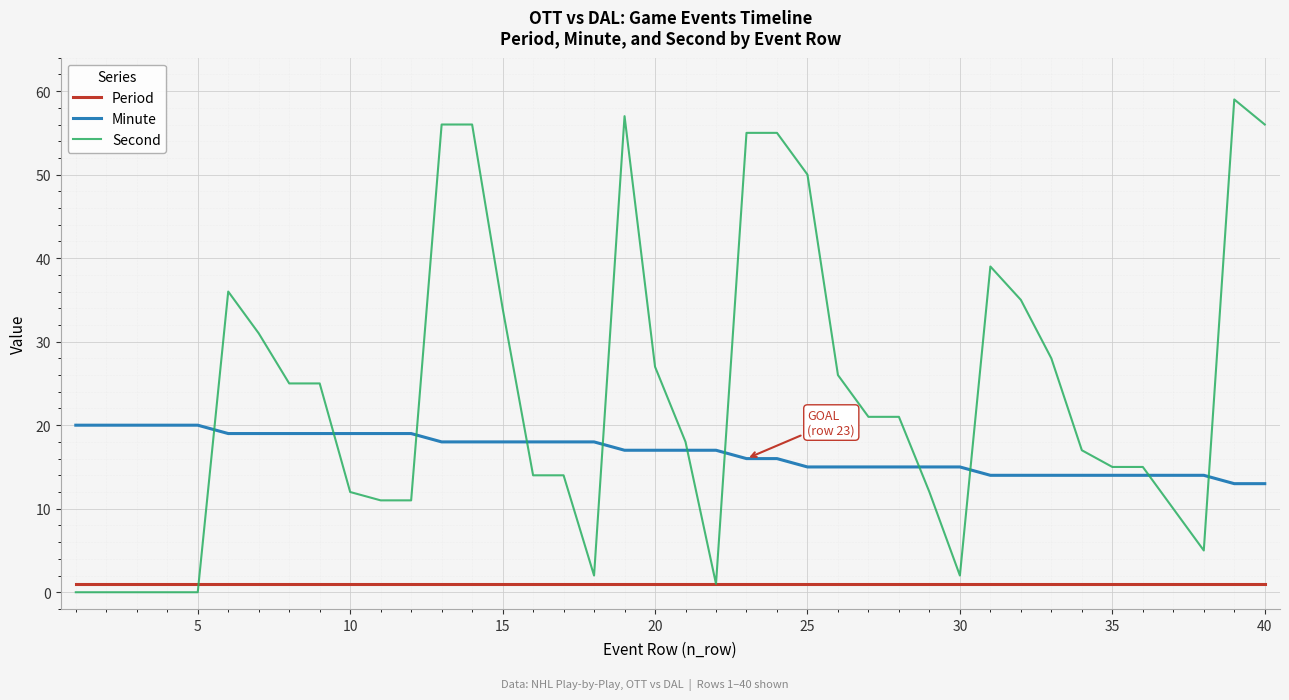

What is the highest value of the Minute series?

20